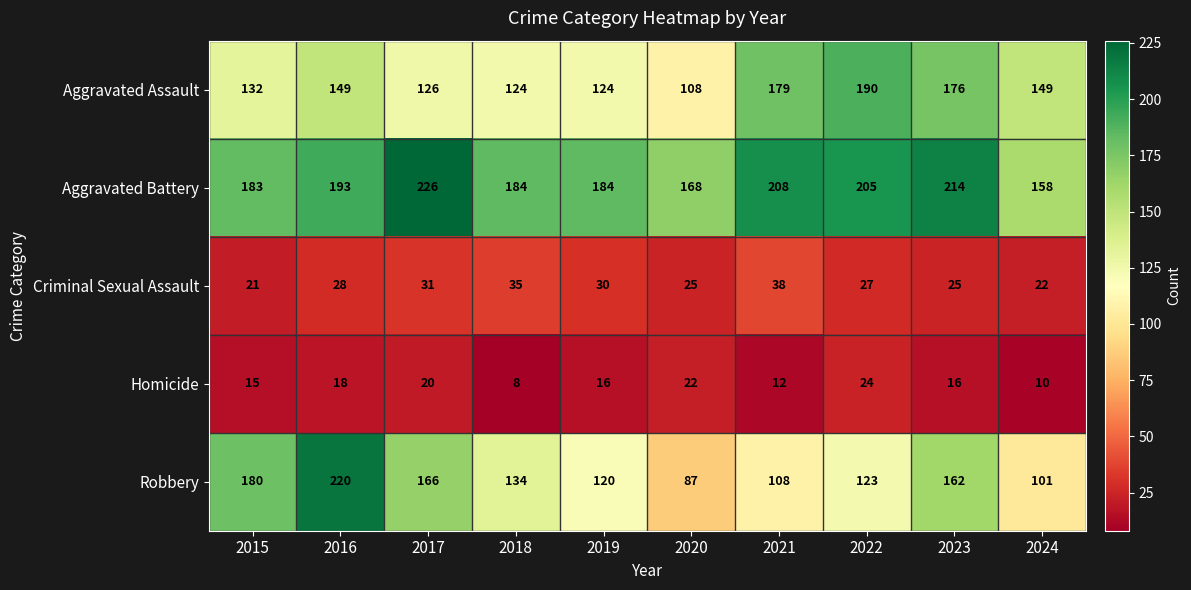

At which category is the sum across all series the highest?

2016